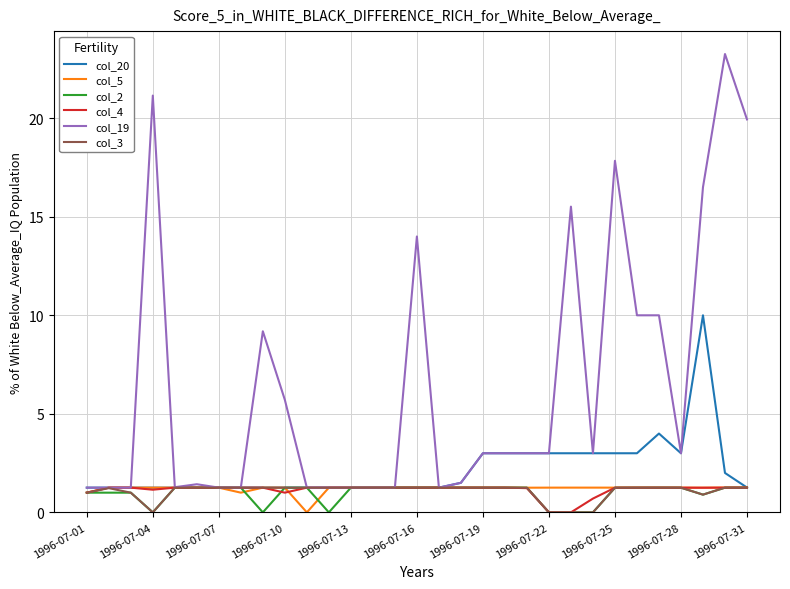

Which series has the largest total across all categories?

col_19